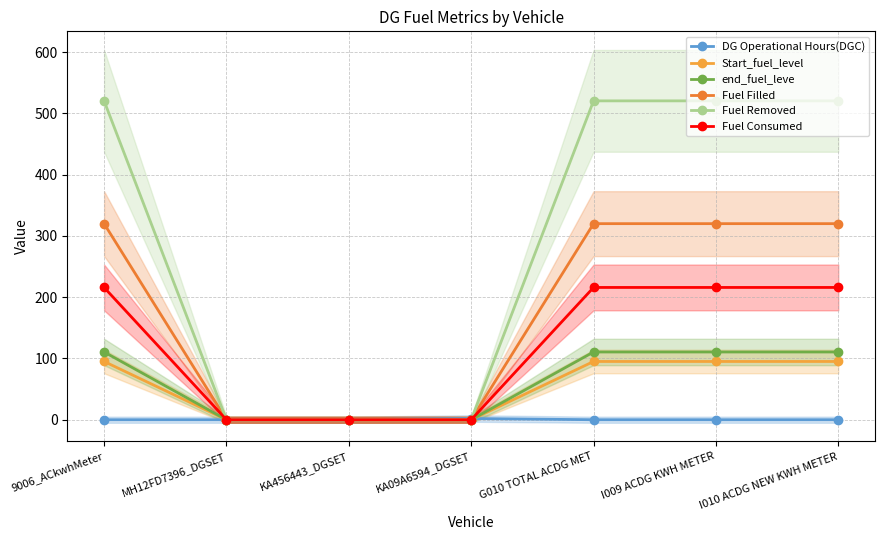

Does the chart have visible grid lines?

Yes